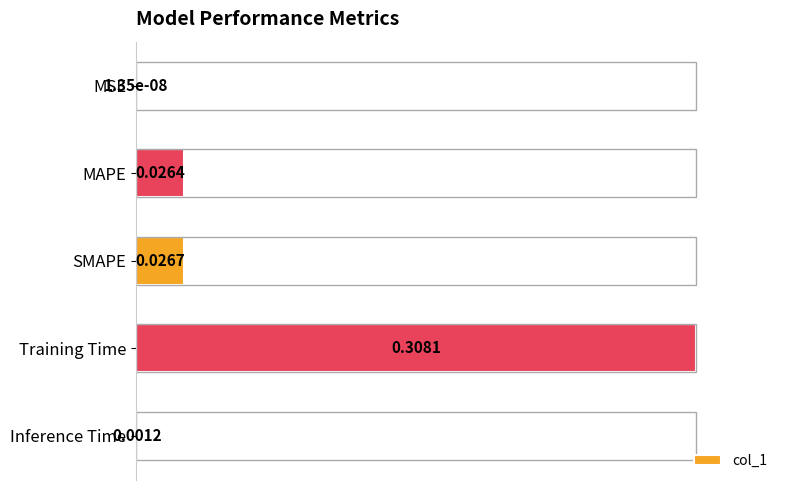

What is the maximum value shown in the chart?

1.0